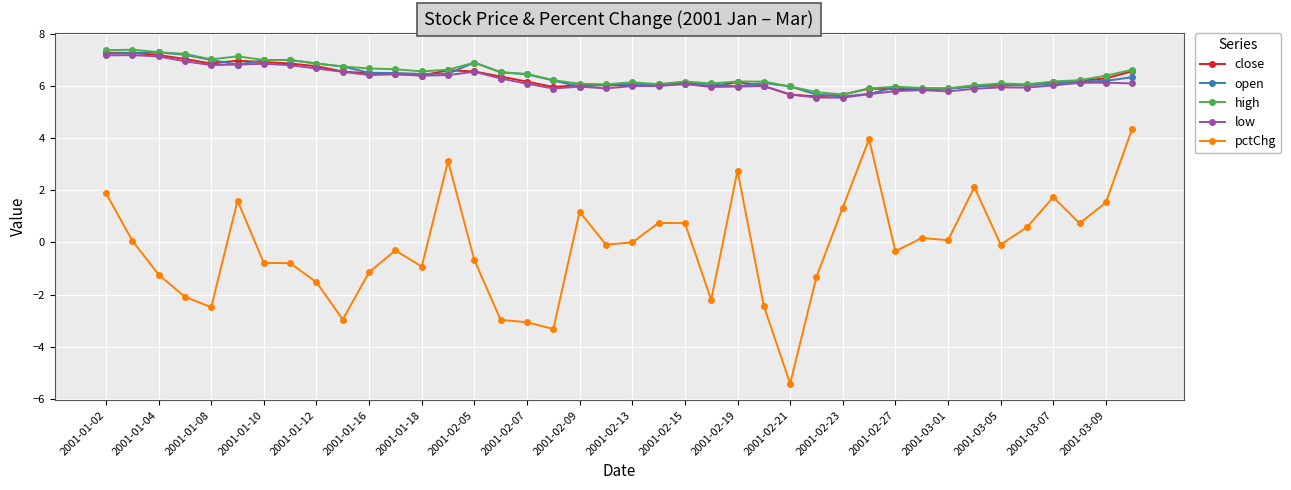

How many lines are shown in the chart?

5